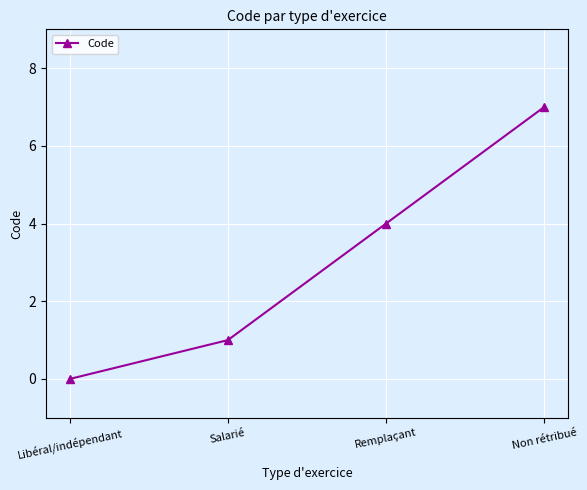

What value does the data have at Non rétribué?

7